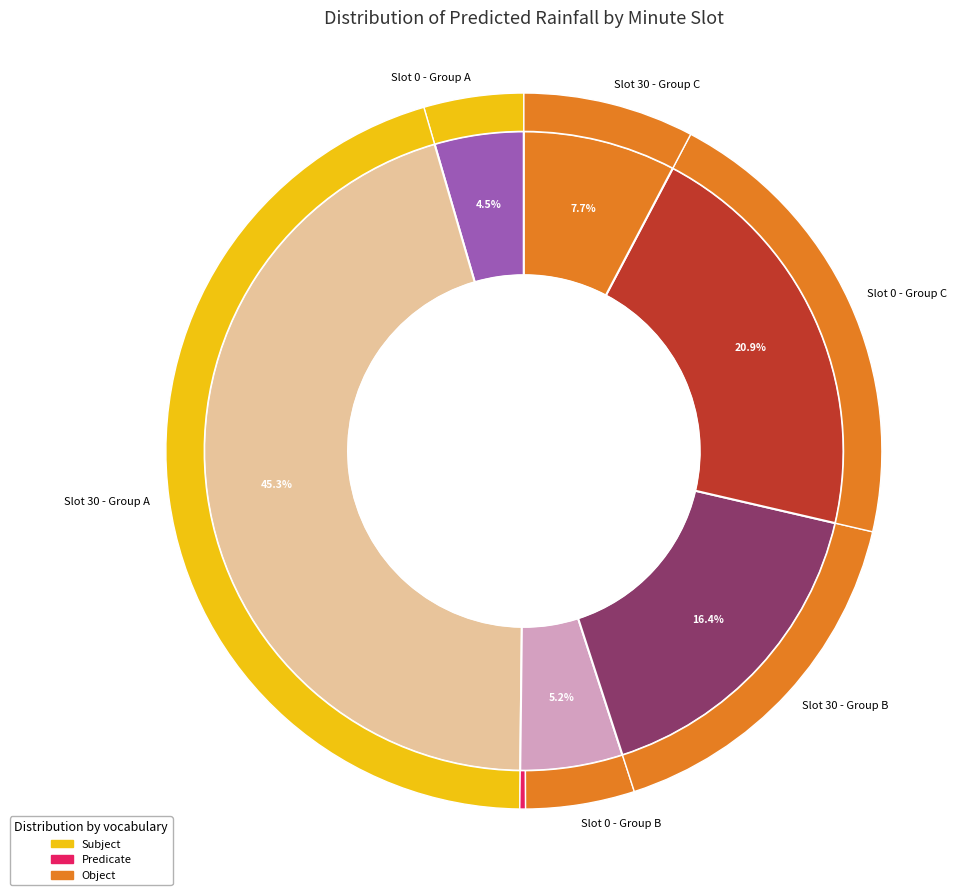

Is there a majority slice in this chart?

No